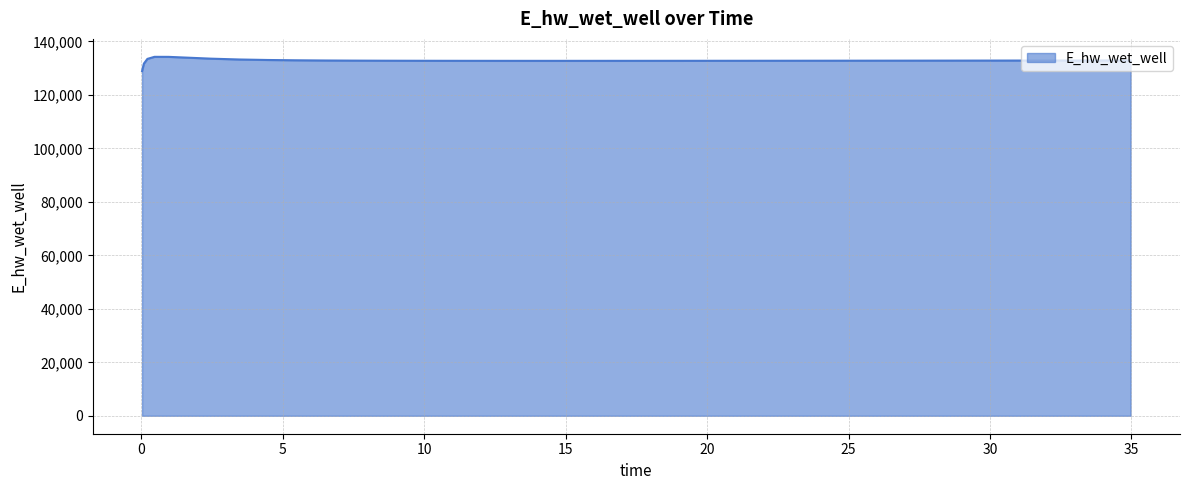

What is the greatest value displayed?

134247.5